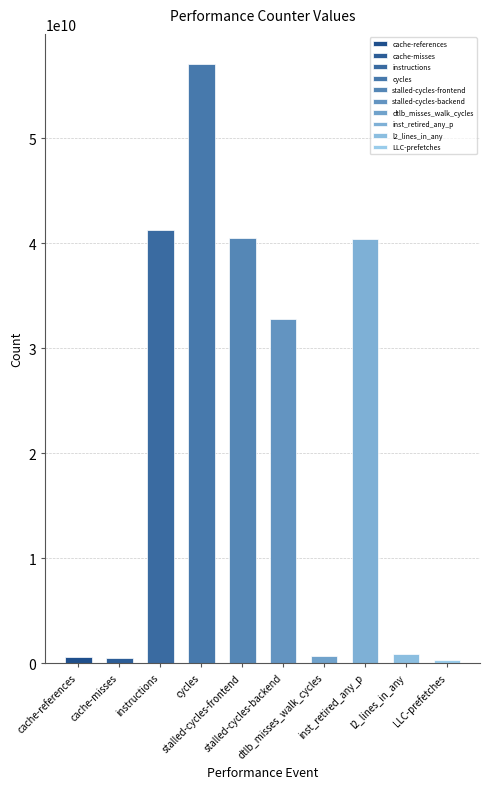

The chart shows a value of 58033110162 at instructions. True or false?

False